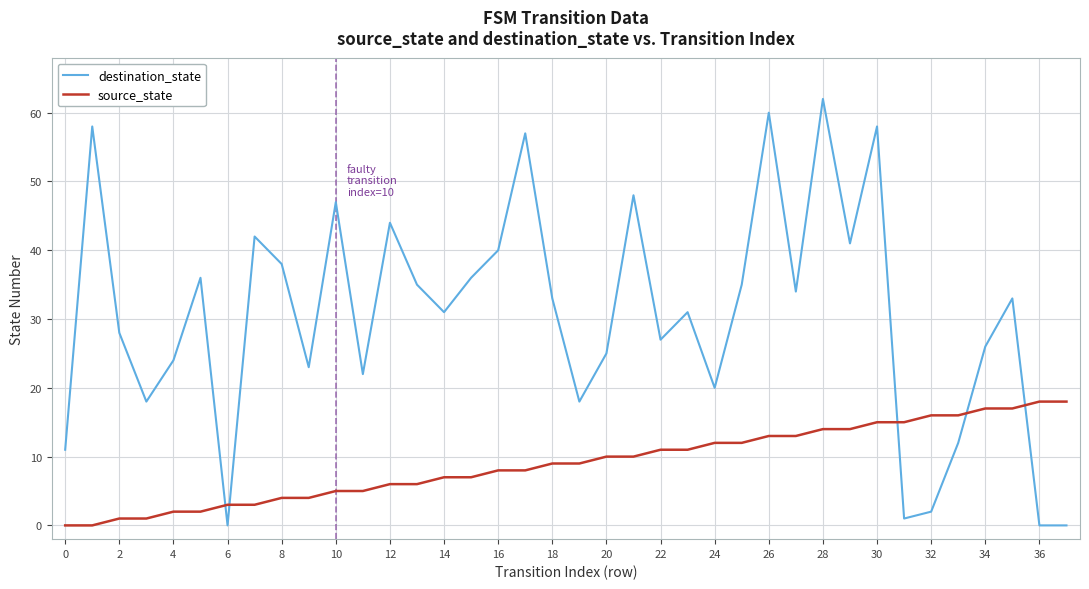

Which series has the widest spread of values?

destination_state